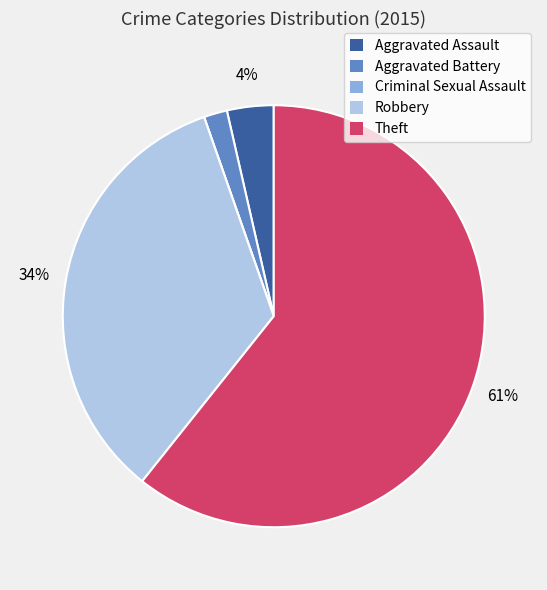

To the nearest percent, what percentage of the pie is Aggravated Battery?

2%